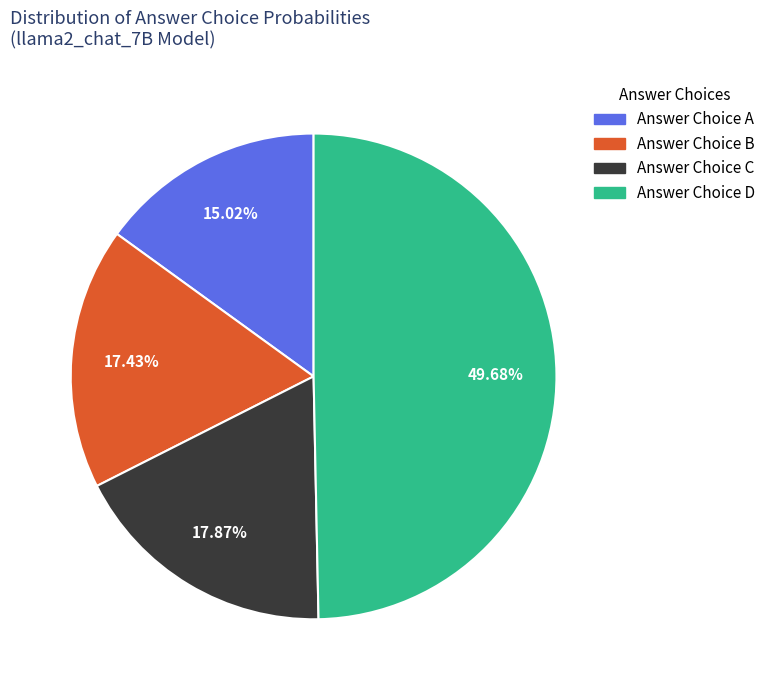

Is there a majority slice in this chart?

No